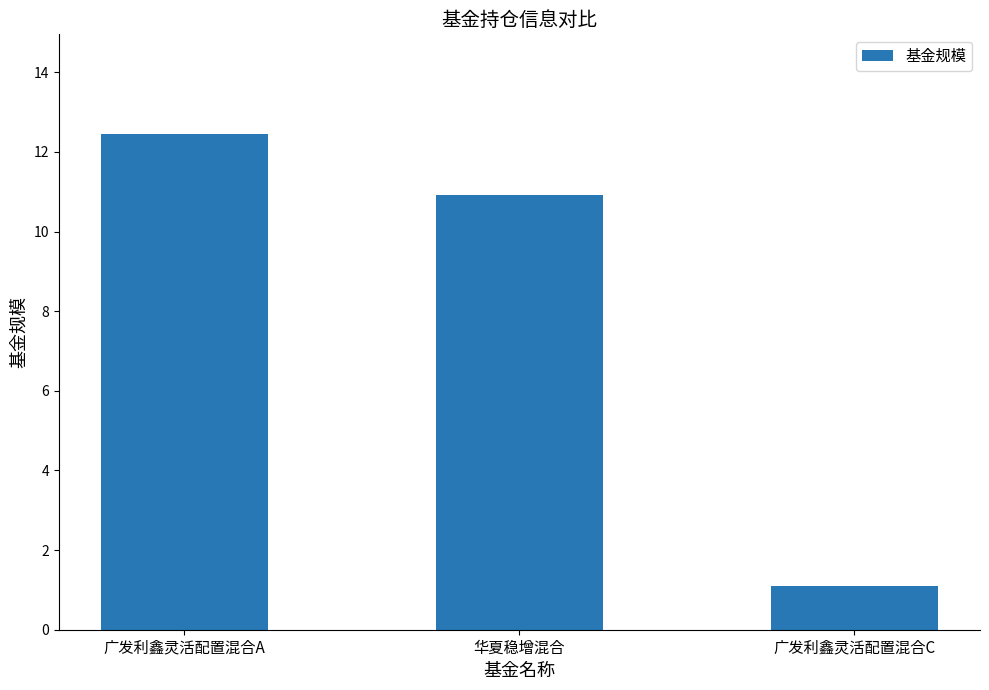

What is the difference between the values at 广发利鑫灵活配置混合C and 广发利鑫灵活配置混合A?

11.4